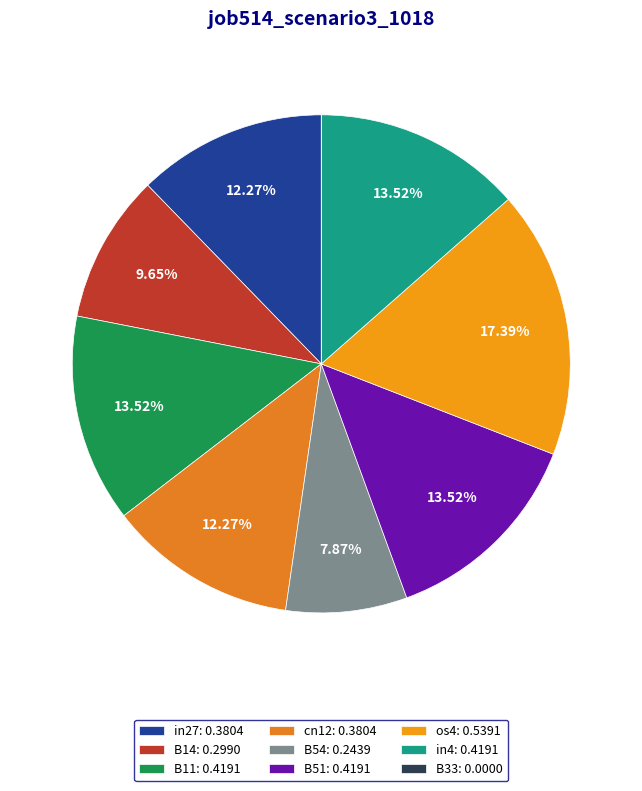

What percentage do B51 and B14 together represent?

23.2%